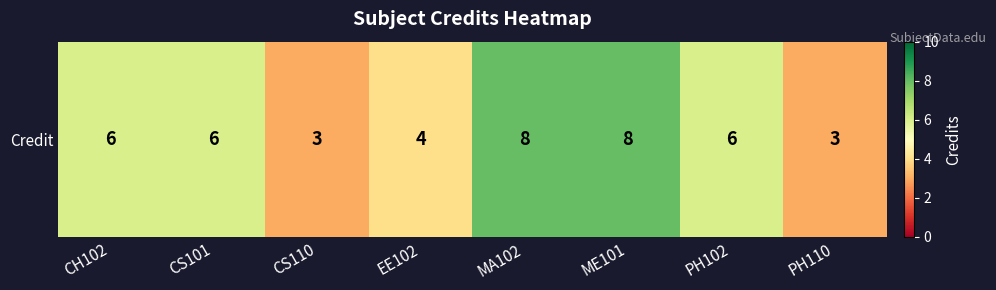

True or false: the data shows 5 at PH110.

False